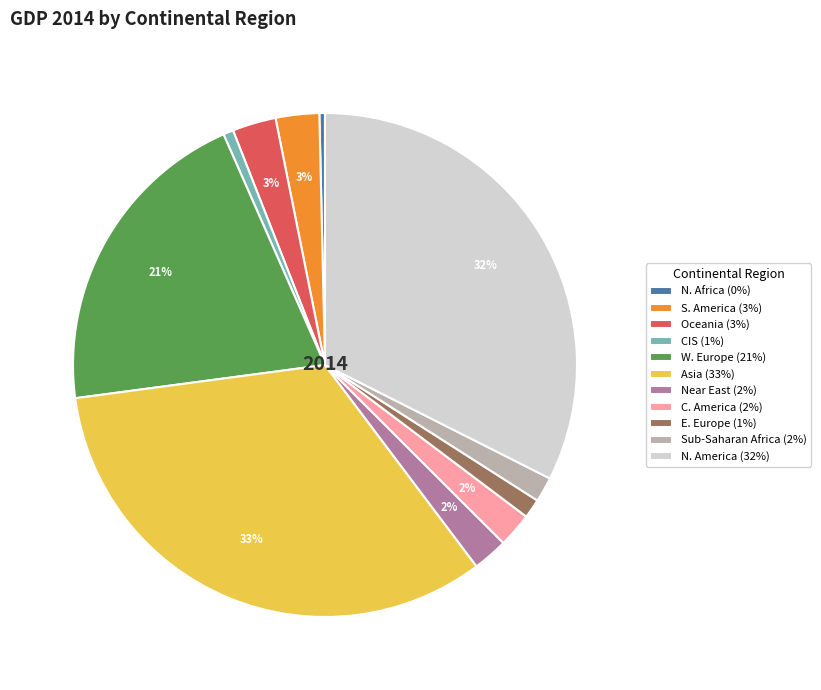

Is the sum of N. Africa (0%) and Sub-Saharan Africa (2%) greater than half?

No